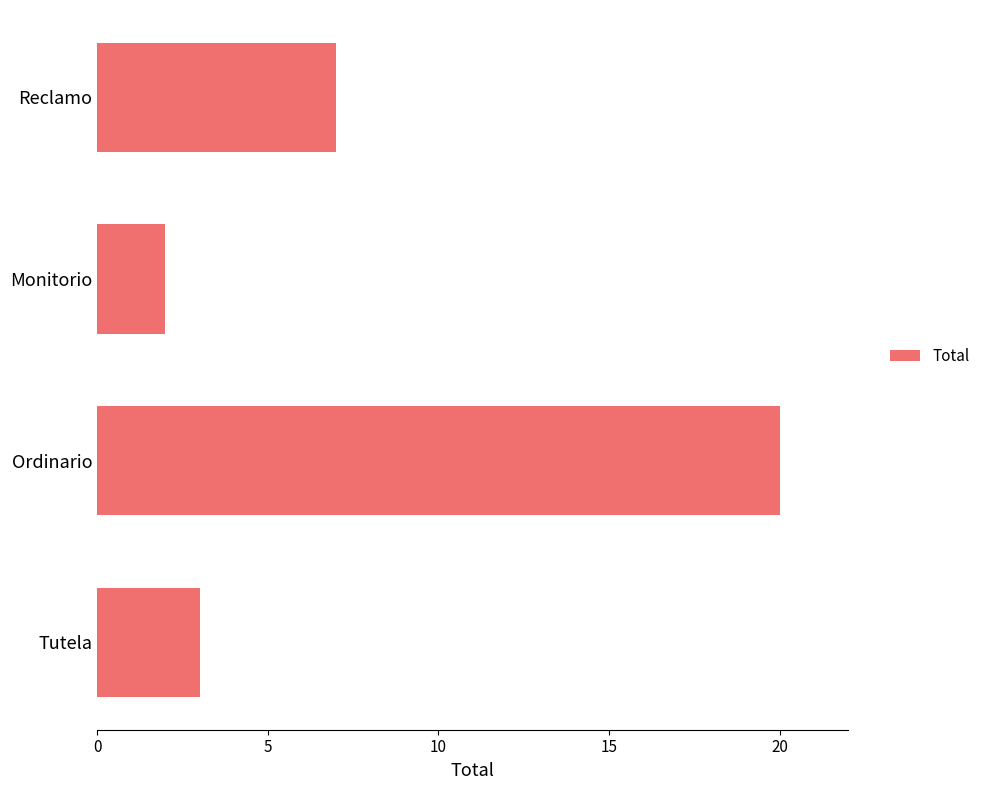

Reading bottom to top, extract all data points from this chart.

Tutela=3	Ordinario=20	Monitorio=2	Reclamo=7